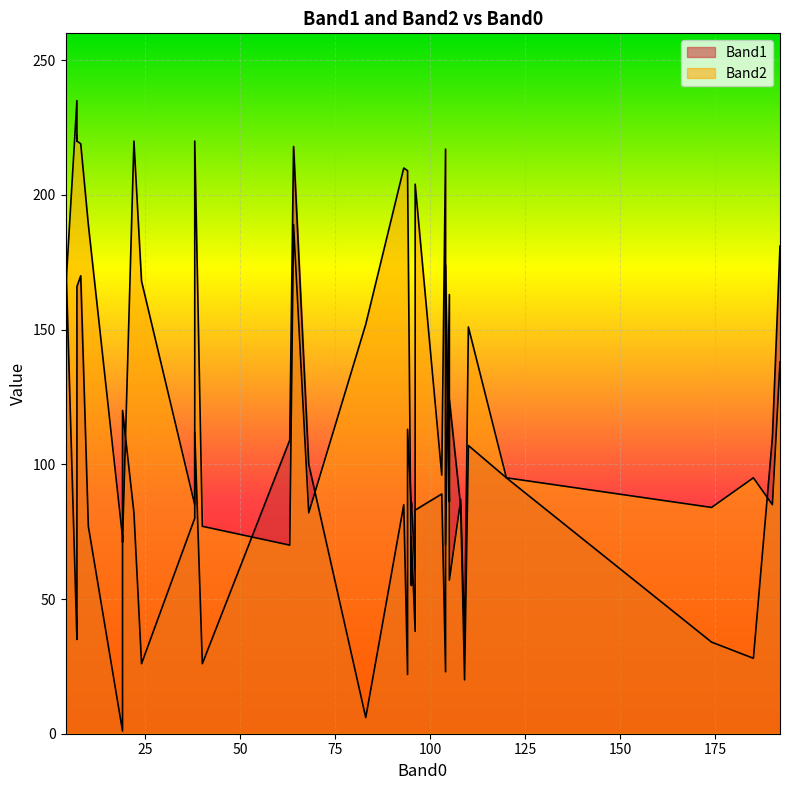

In Band1, how many points are higher than both neighbors (excluding endpoints)?

12